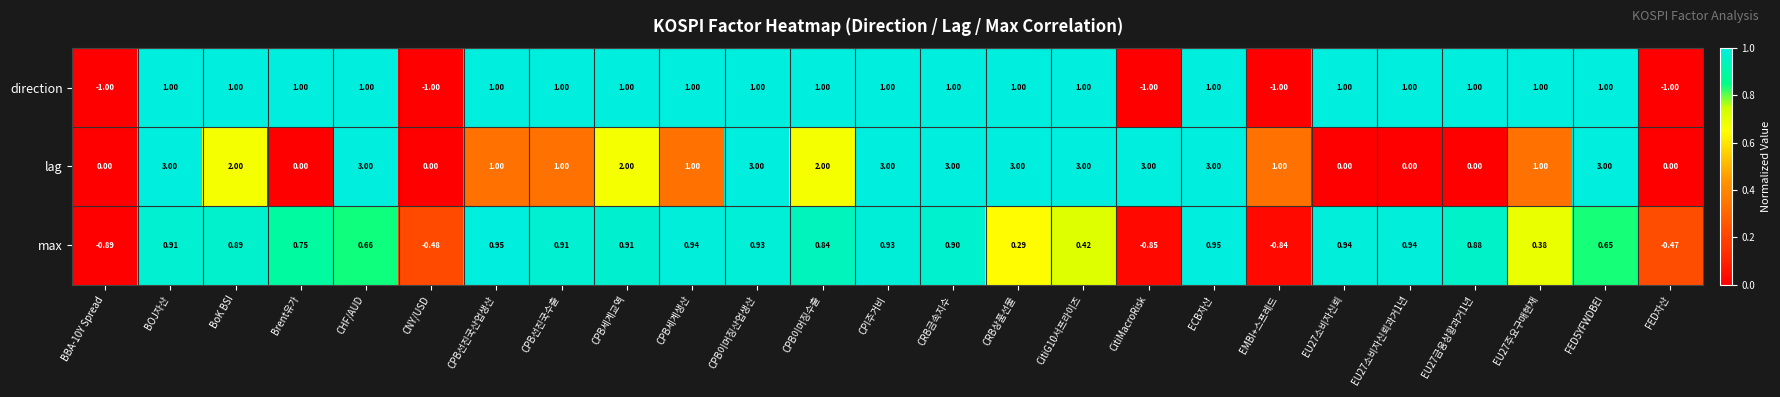

Rank the series by their maximum value, from highest to lowest.

lag, direction, max